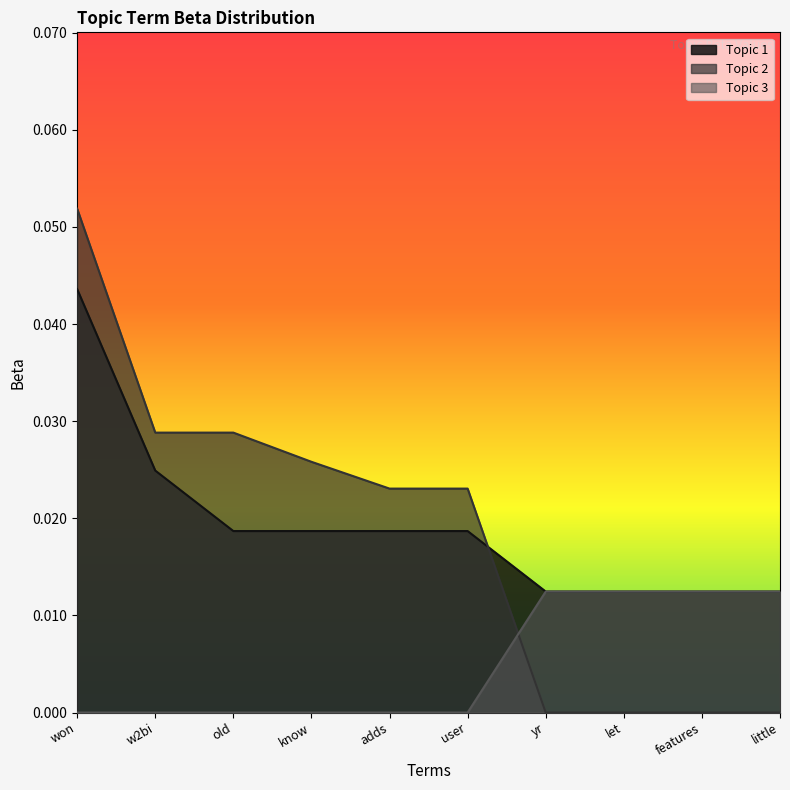

List the series in order of their peak value, lowest first.

Topic 3, Topic 1, Topic 2